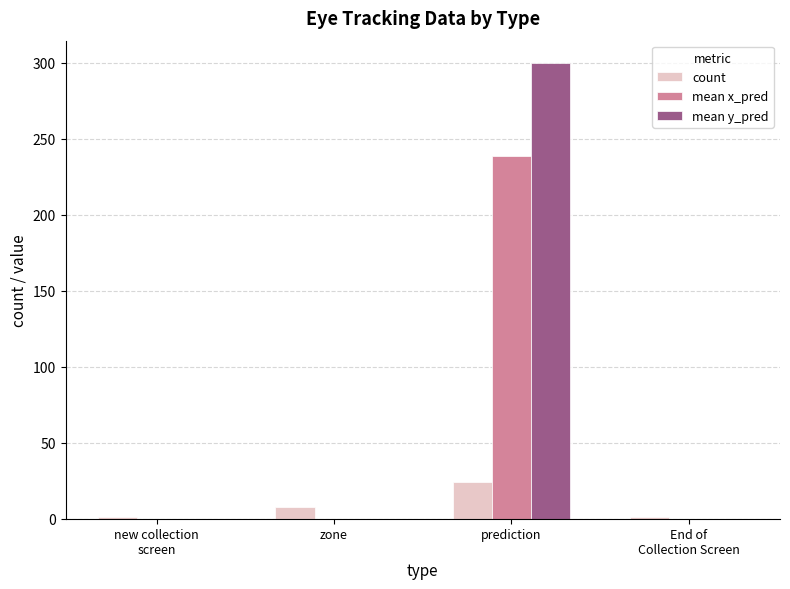

The count series shows 8.0 at zone. True or false?

True